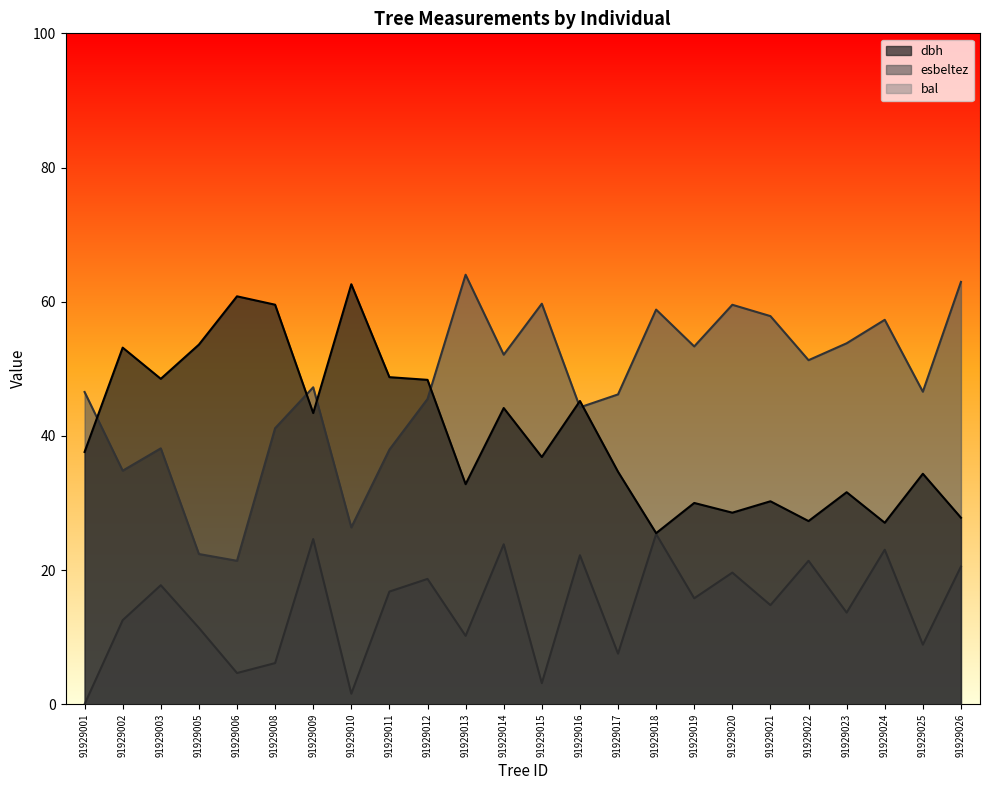

At which category does dbh reach its first local valley?

91929003